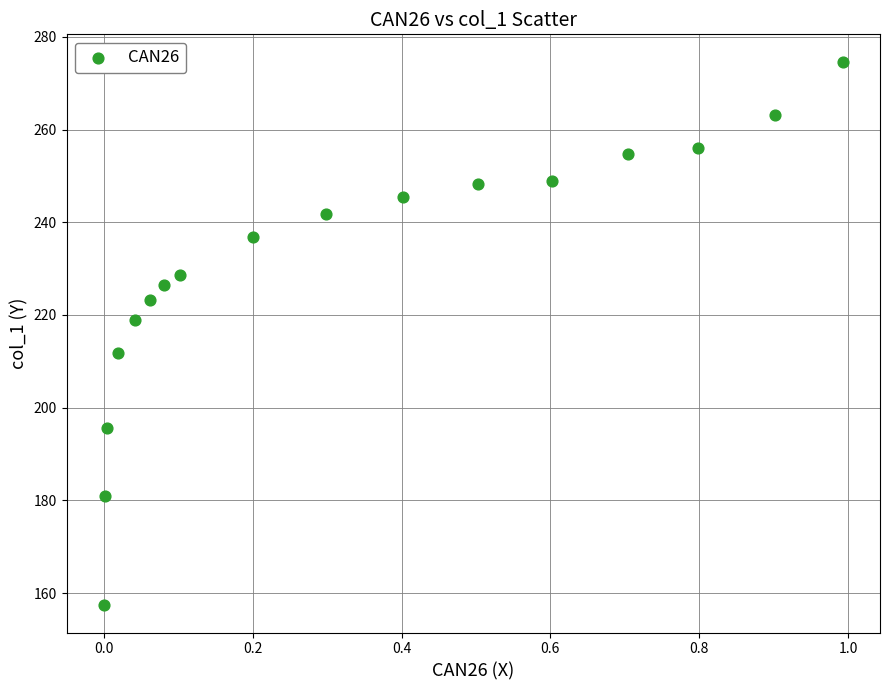

What is the range of X values (max minus min)?

1.0